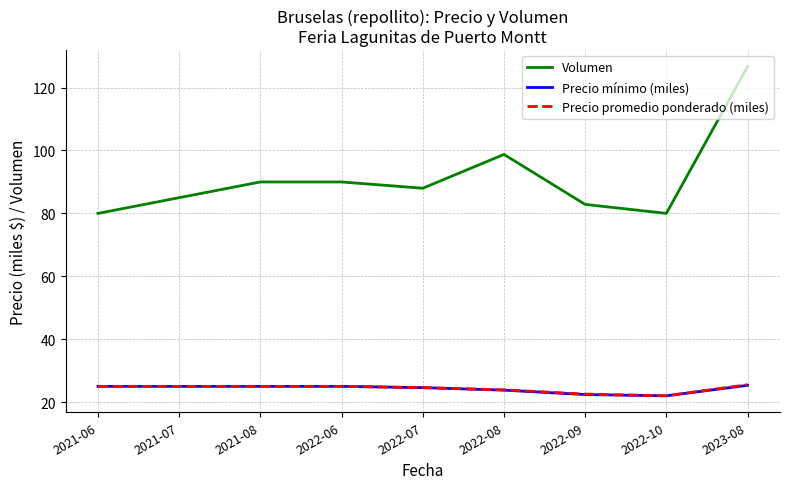

What is the spread (max minus min) of values at 2021-07?

60.0